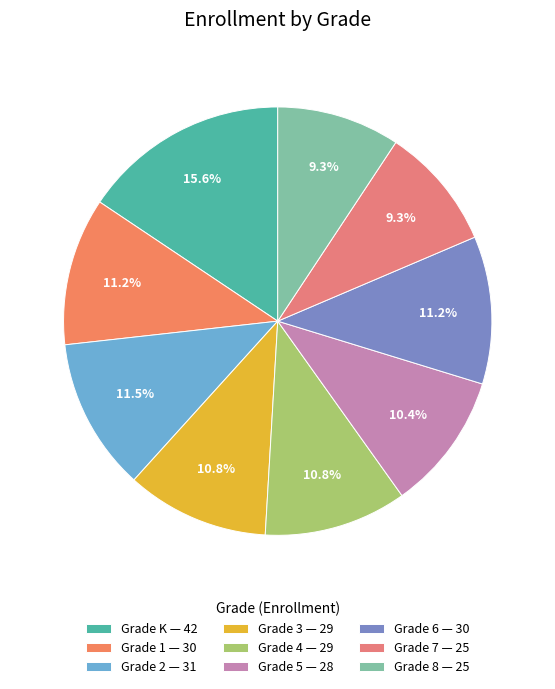

How much of the chart is everything except Grade 4?

89.2%